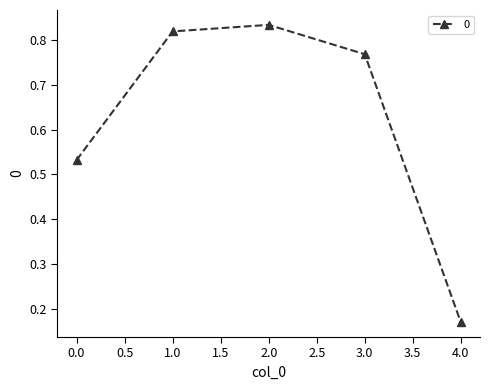

How many points are higher than both their immediate neighbors (excluding endpoints)?

1